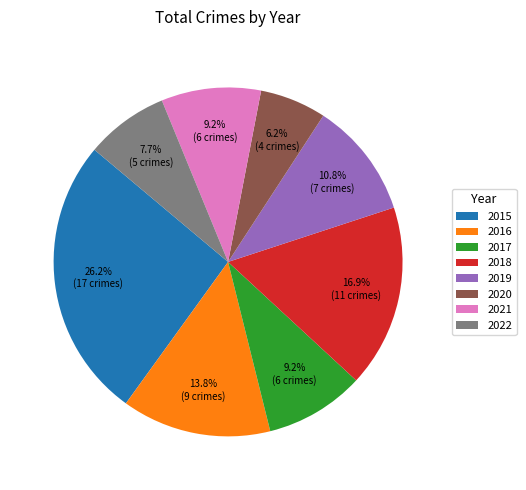

To the nearest percent, what portion does 2015 represent?

26%